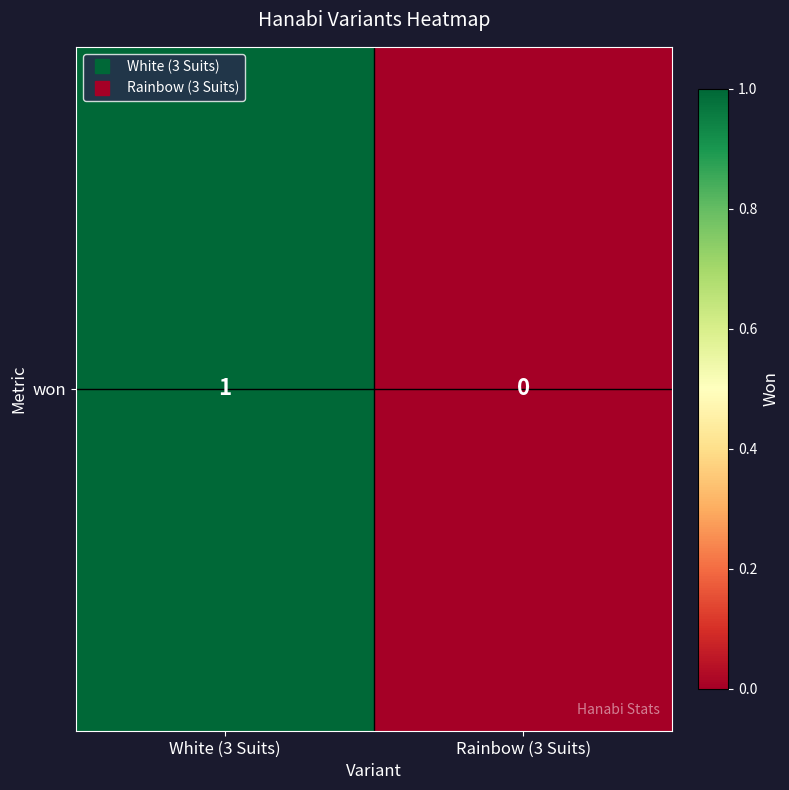

The chart shows a value of -1 at Rainbow (3 Suits). True or false?

False